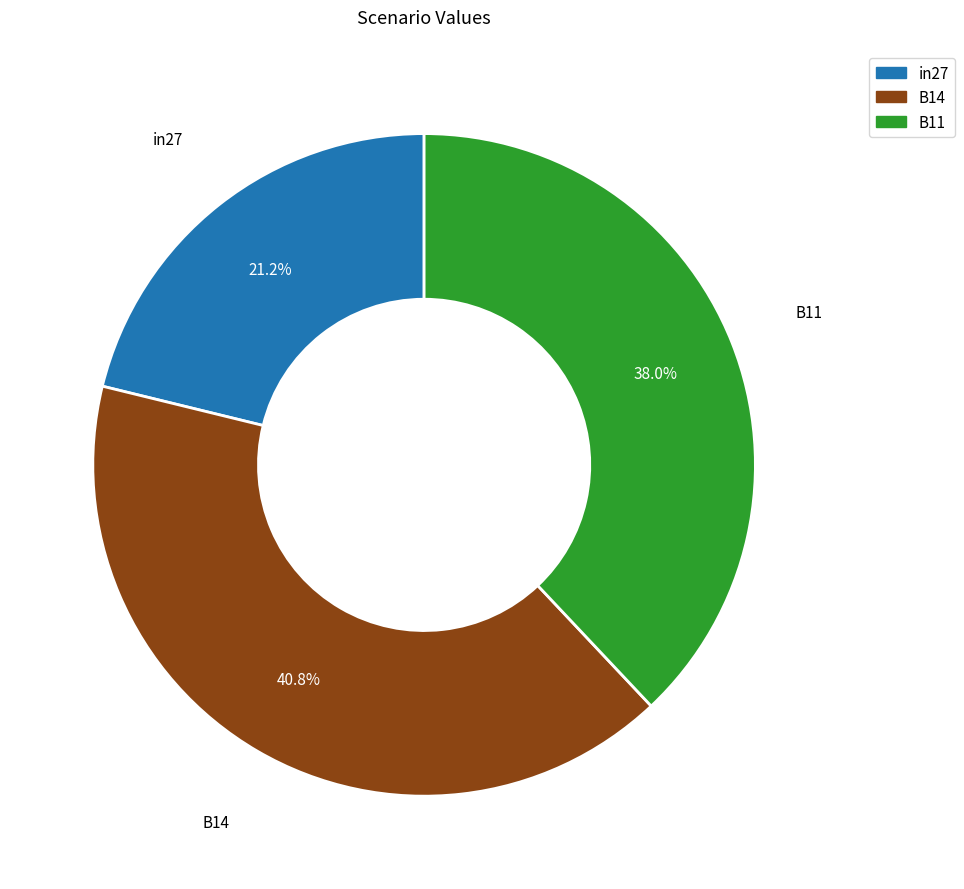

To the nearest percent, what percentage of the pie is B14?

41%